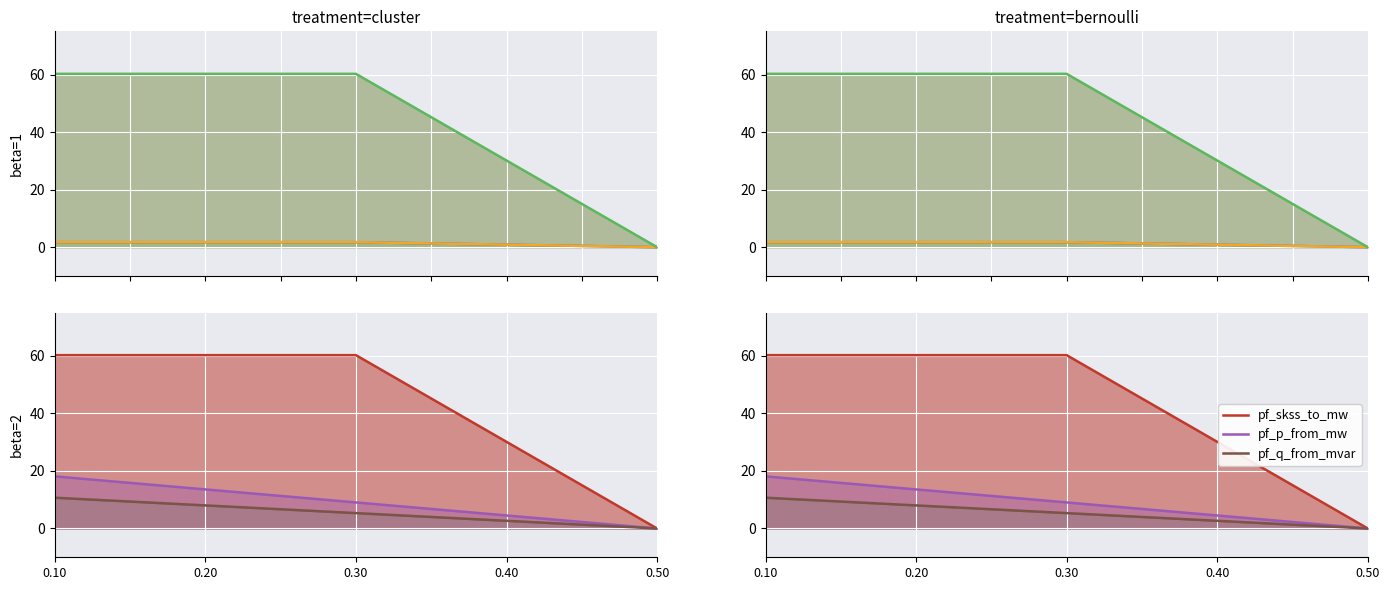

At which category does the chart reach its peak across all series?

0.30